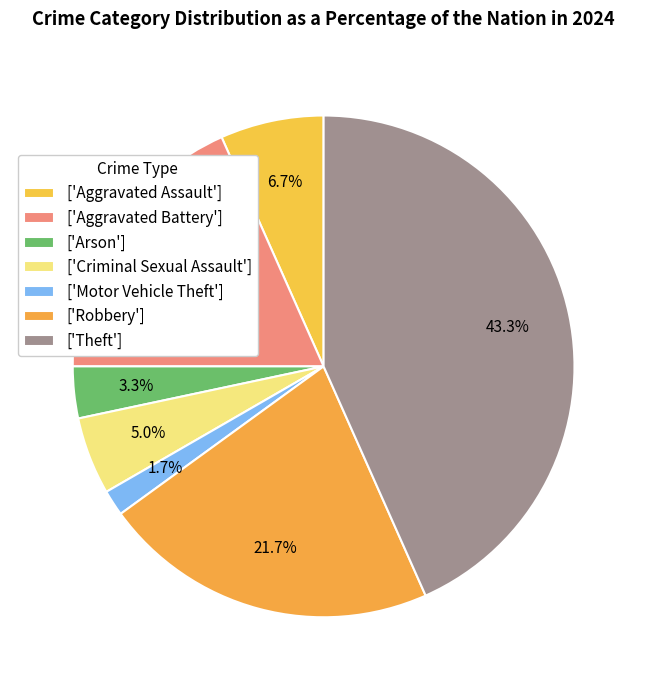

Does any single category account for the majority?

No